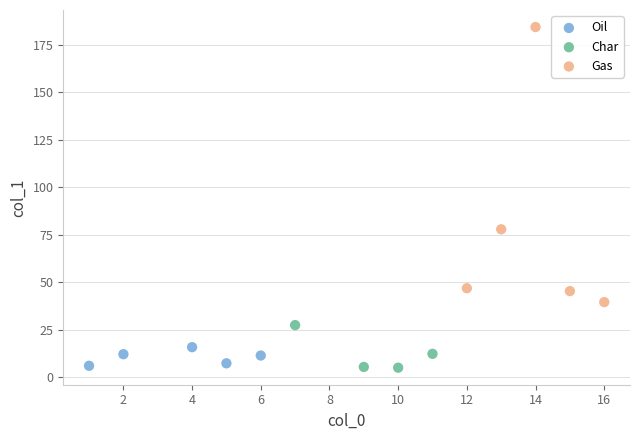

Which series contains the highest Y value?

Gas